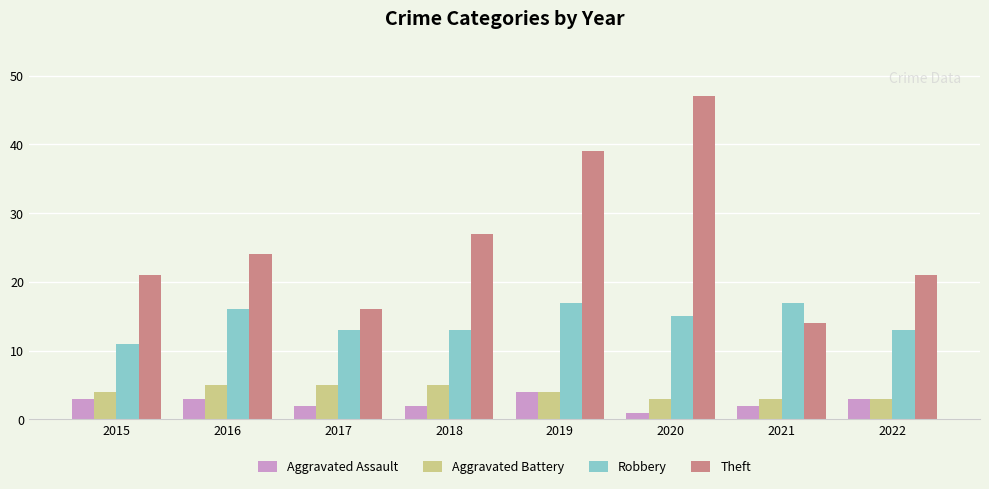

What is the sum of all Aggravated Battery values?

32